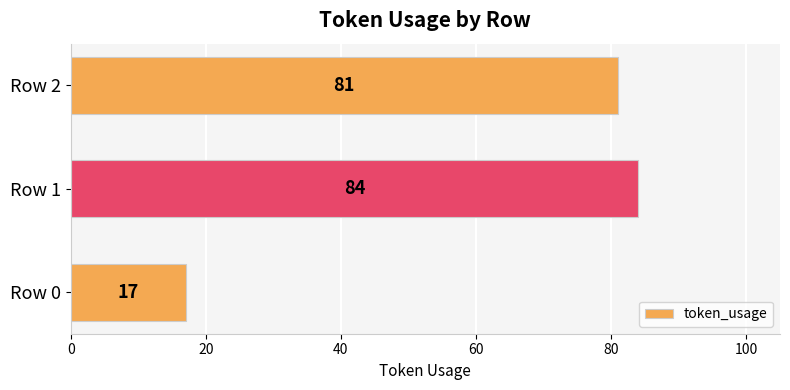

Reading bottom to top, transcribe all the data shown in this chart.

17	84	81